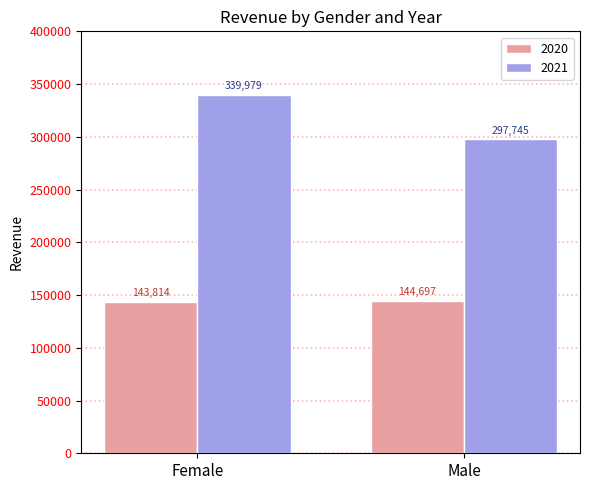

What is the spread (max minus min) of values at Male?

153048